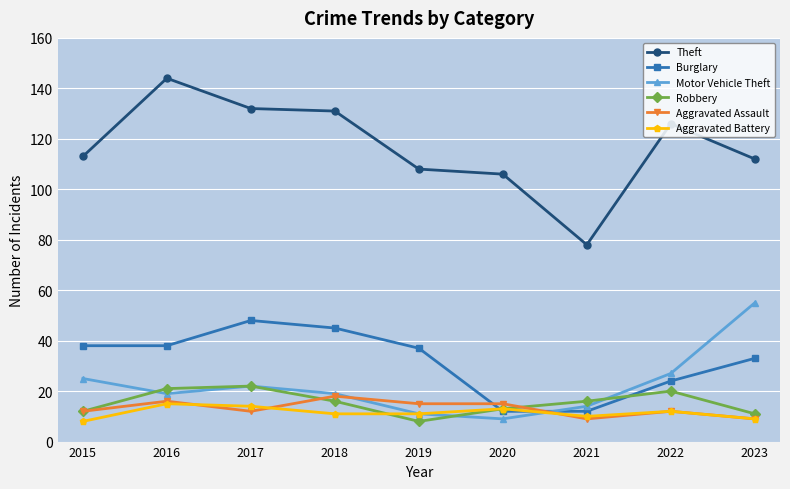

True or false: Motor Vehicle Theft has more than 2 interior local peaks.

False